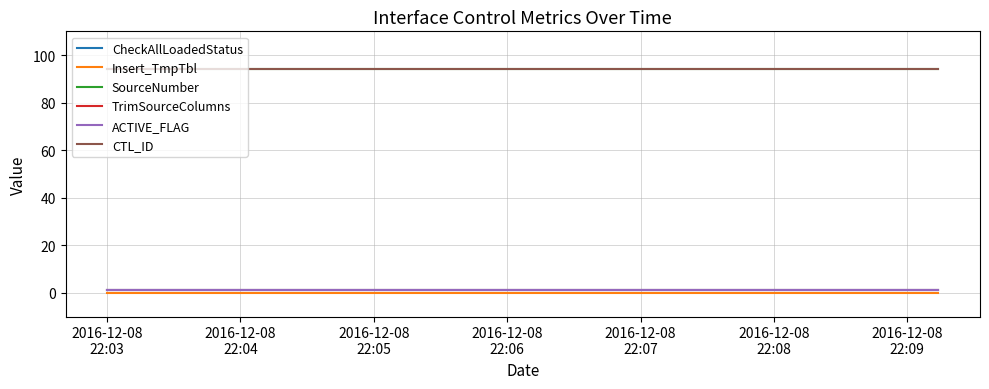

What is the value of the CTL_ID point at the 3rd from the left?

94